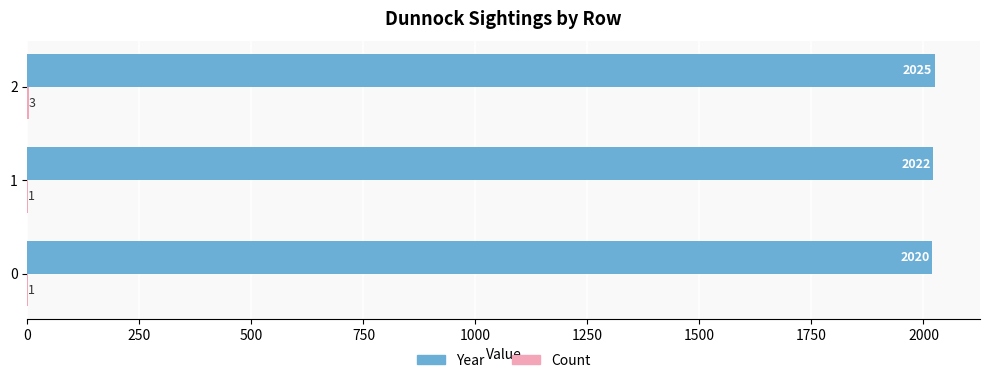

What is the total value across all series at 0?

2021